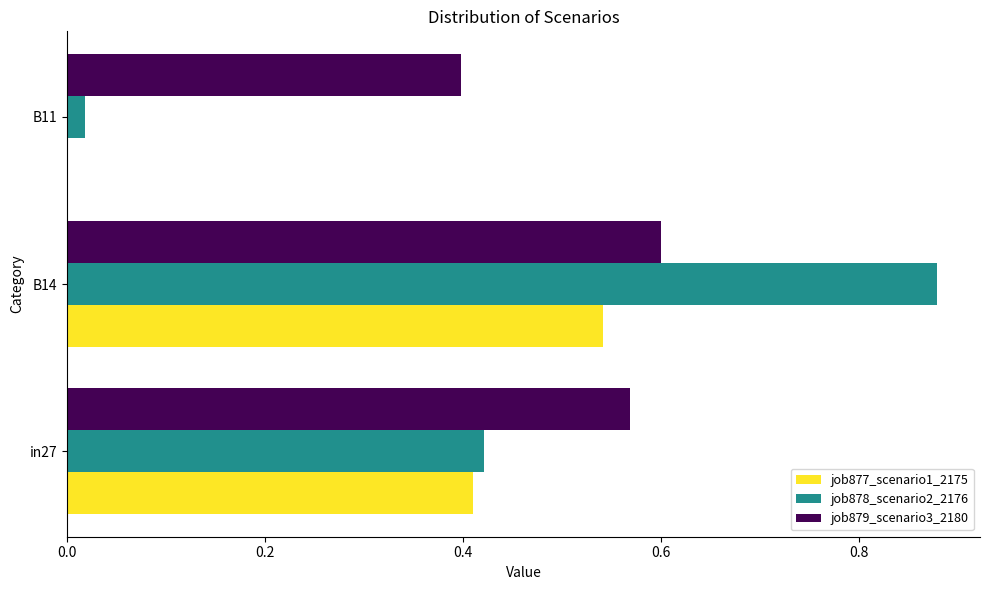

Is the value of job877_scenario1_2175 at B11 greater than the value of job878_scenario2_2176 at in27?

No